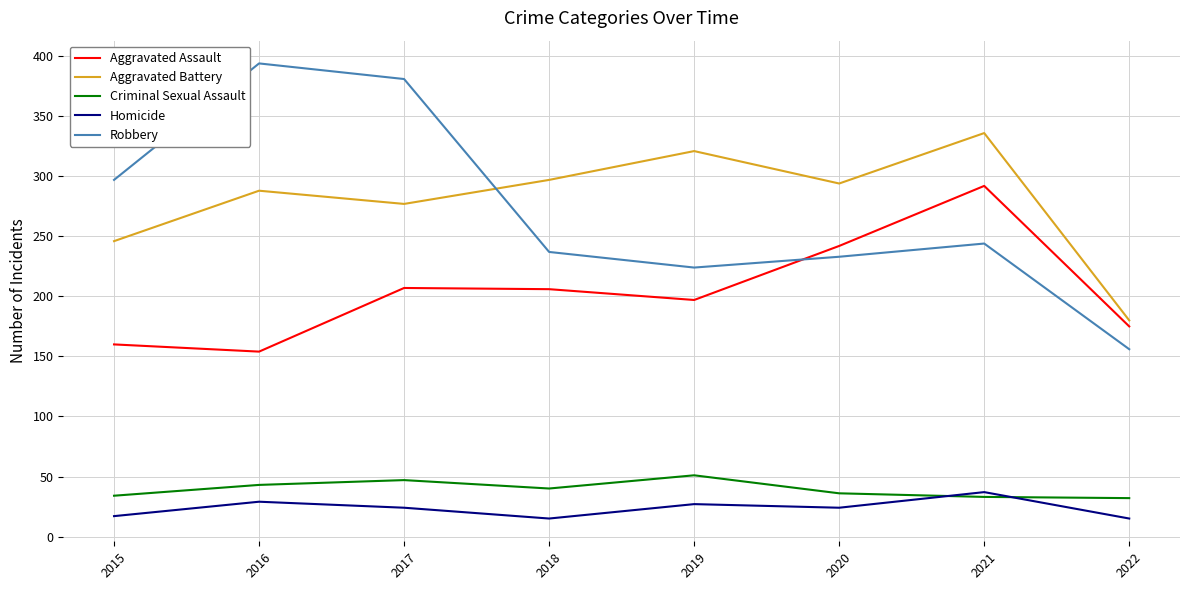

Which series changed the most between 2015 and 2020?

Aggravated Assault